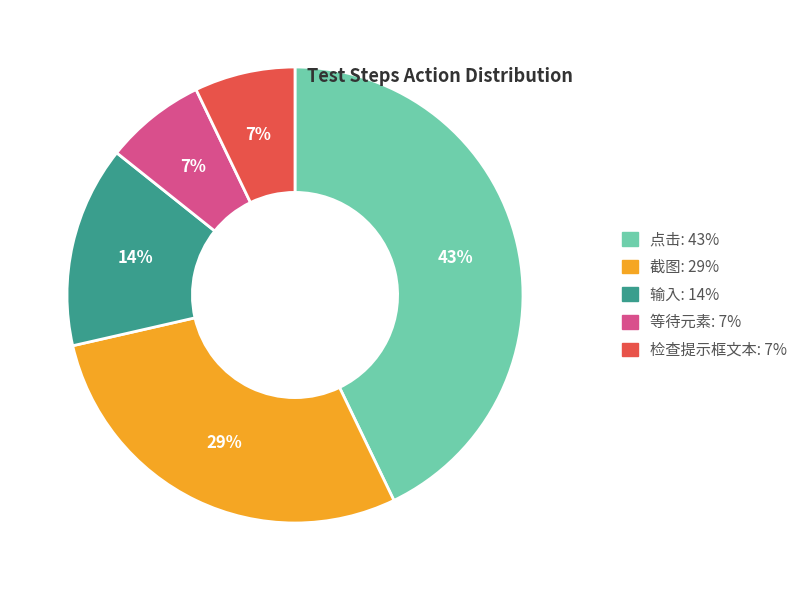

To the nearest percent, what is the difference between the largest and smallest slice percentages?

36%